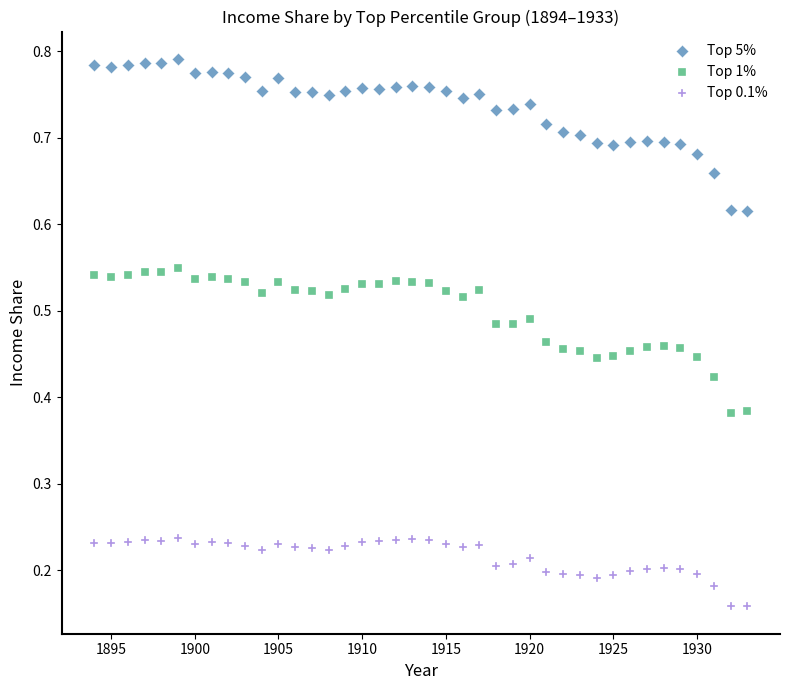

What is the X range (max minus min) for the scatter plot?

39.0